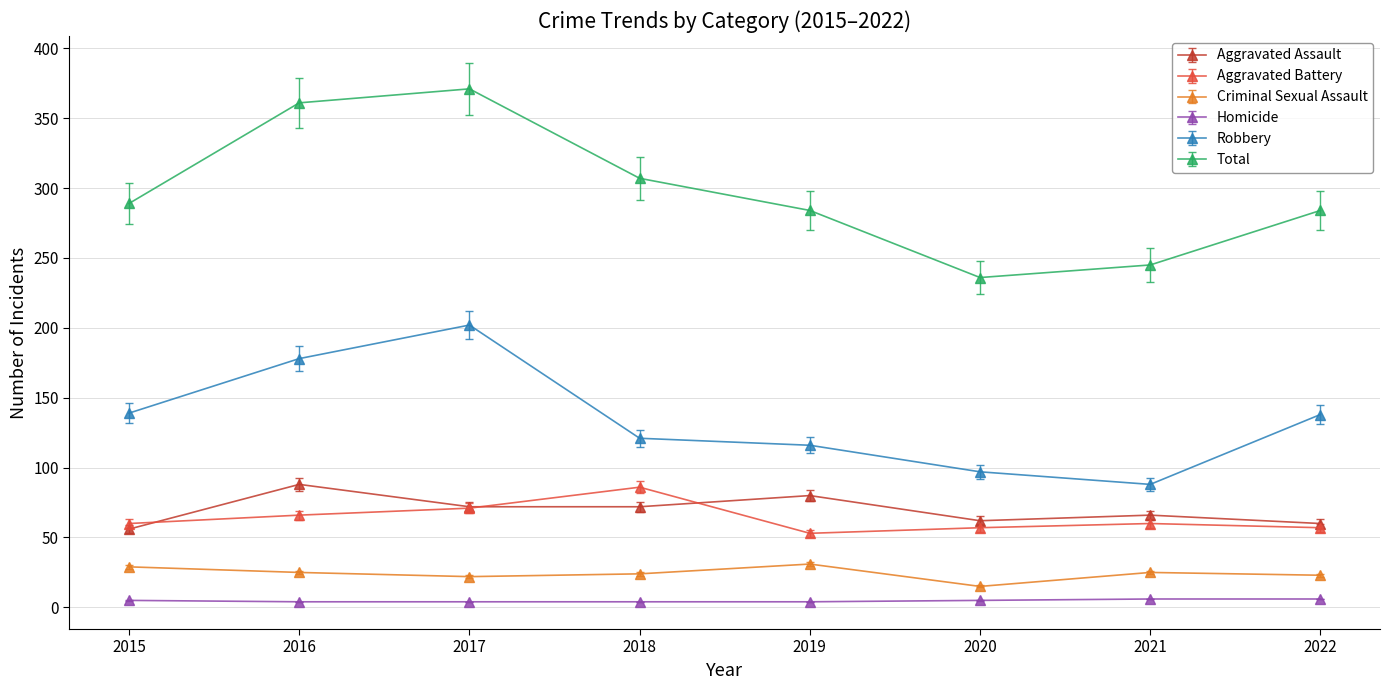

Is the value of Total at 2016 greater than the value of Robbery at 2018?

Yes